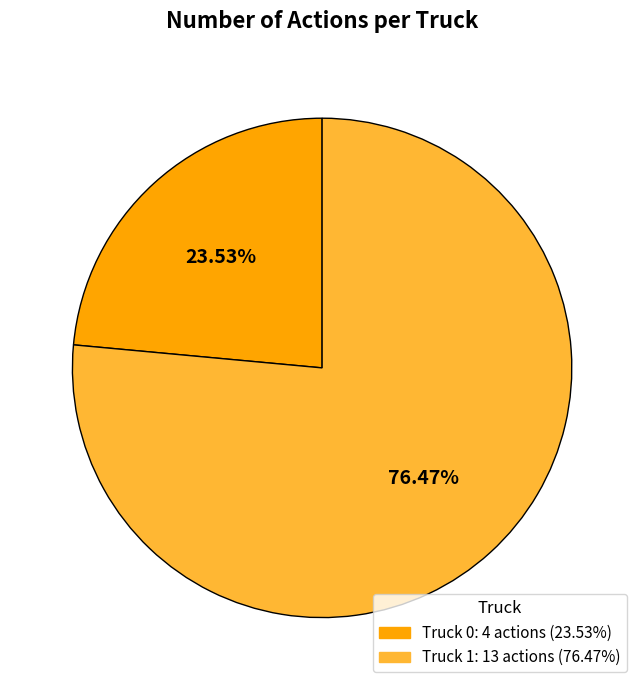

What percentage is the Truck 1 slice, to the nearest percent?

76%